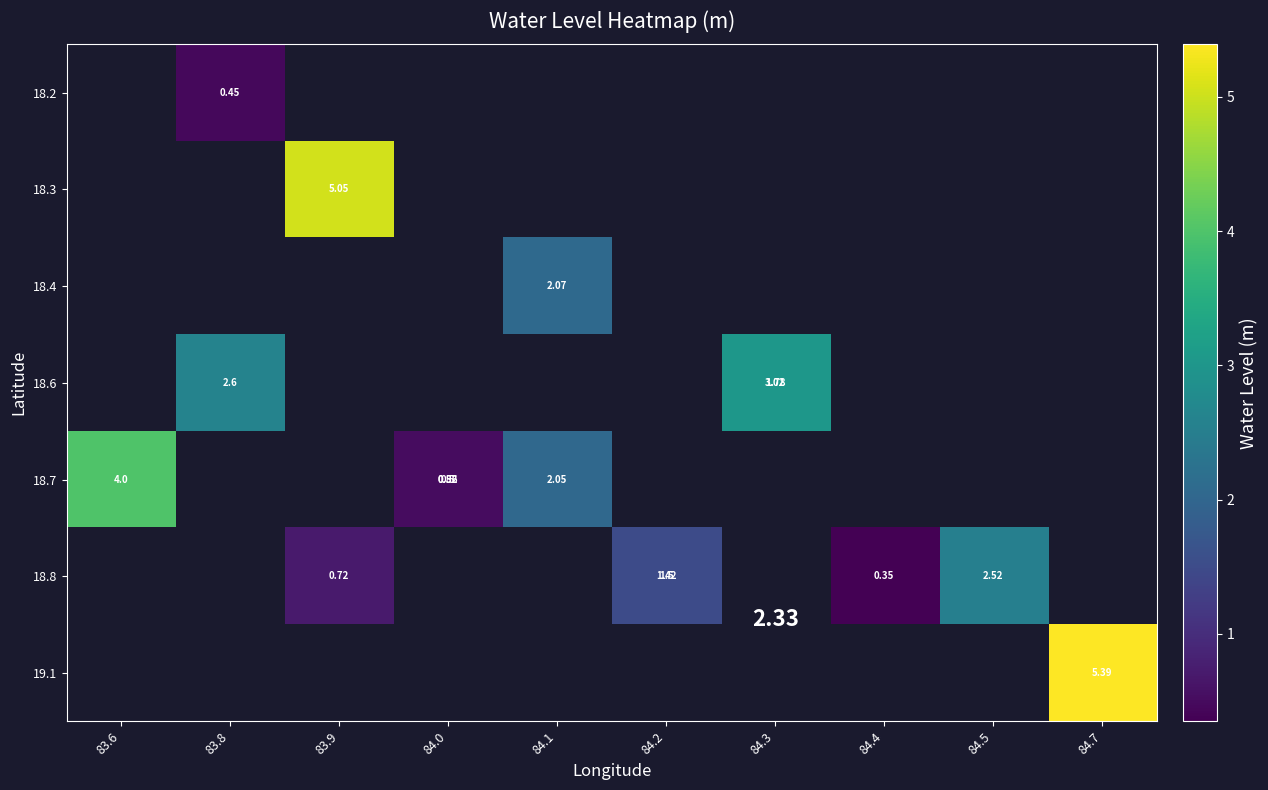

How many data points does each series have?

10